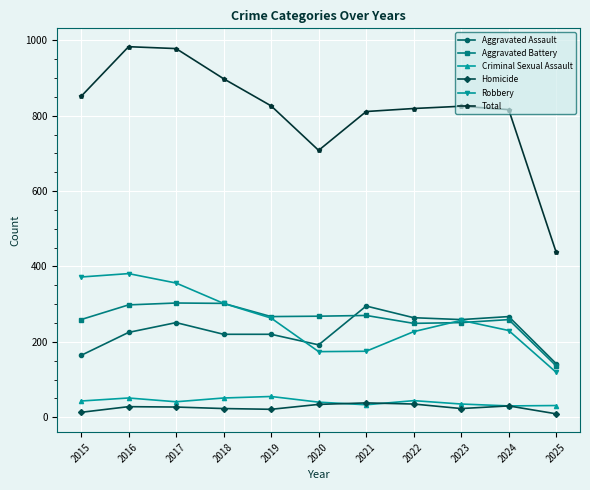

What is the spread (max minus min) of values at 2021?

778